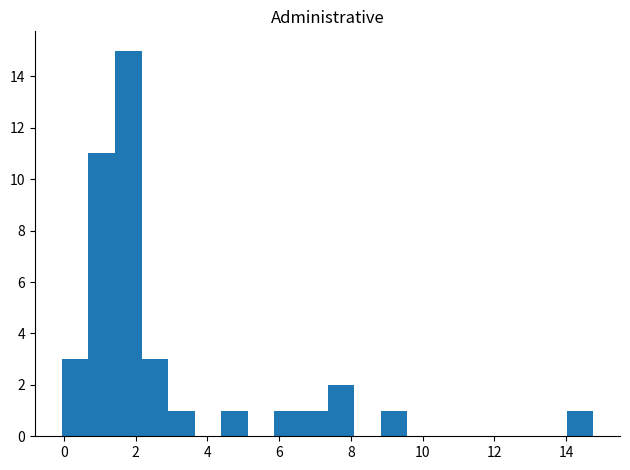

Around what value on the x-axis is the tallest bar? Give the approximate position of its centre, as read against the axis.

1.8